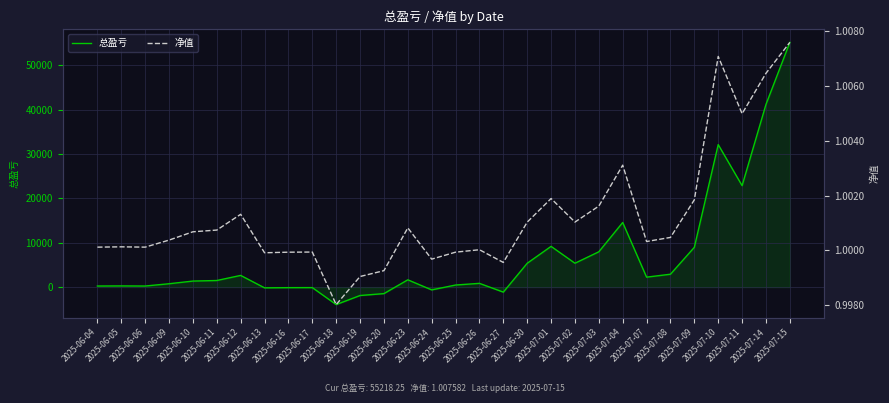

At which label does 总盈亏 reach its minimum?

2025-06-18